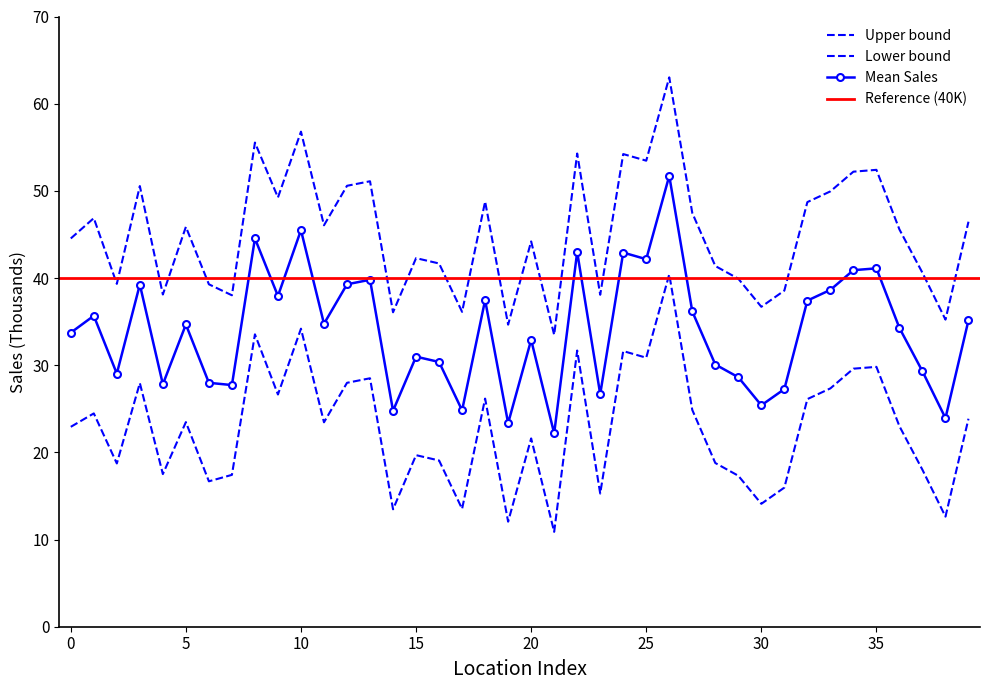

Where is the first local maximum for Lower?

1